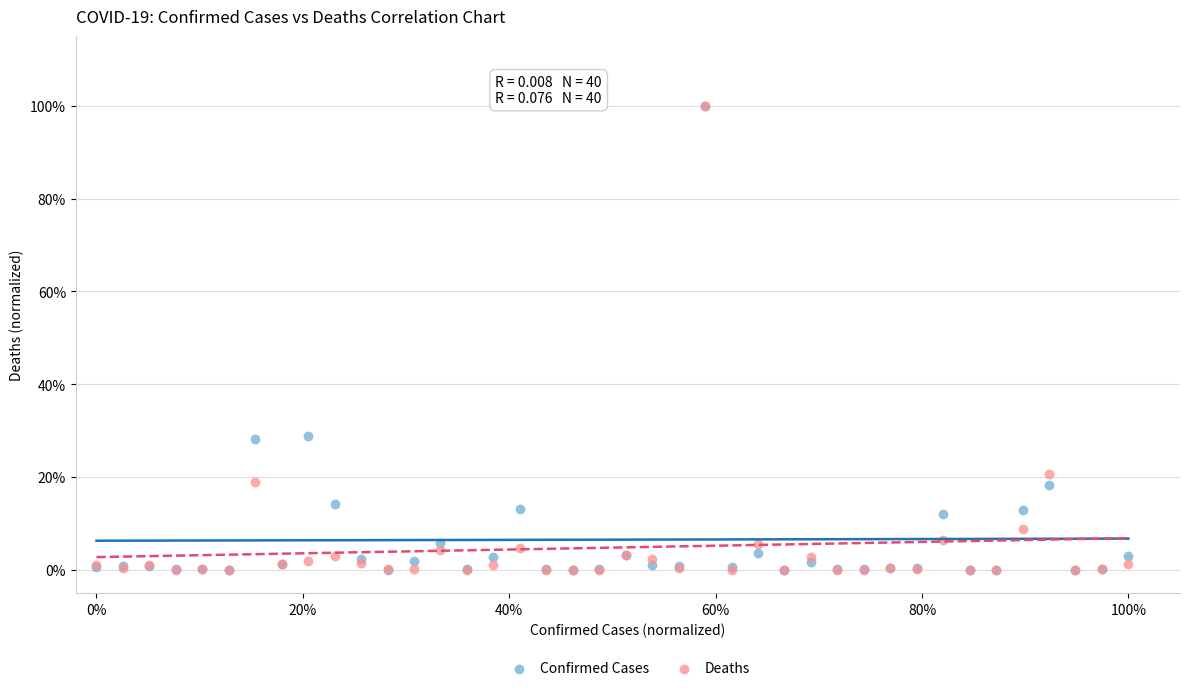

Which series has the widest spread of Y values?

Deaths